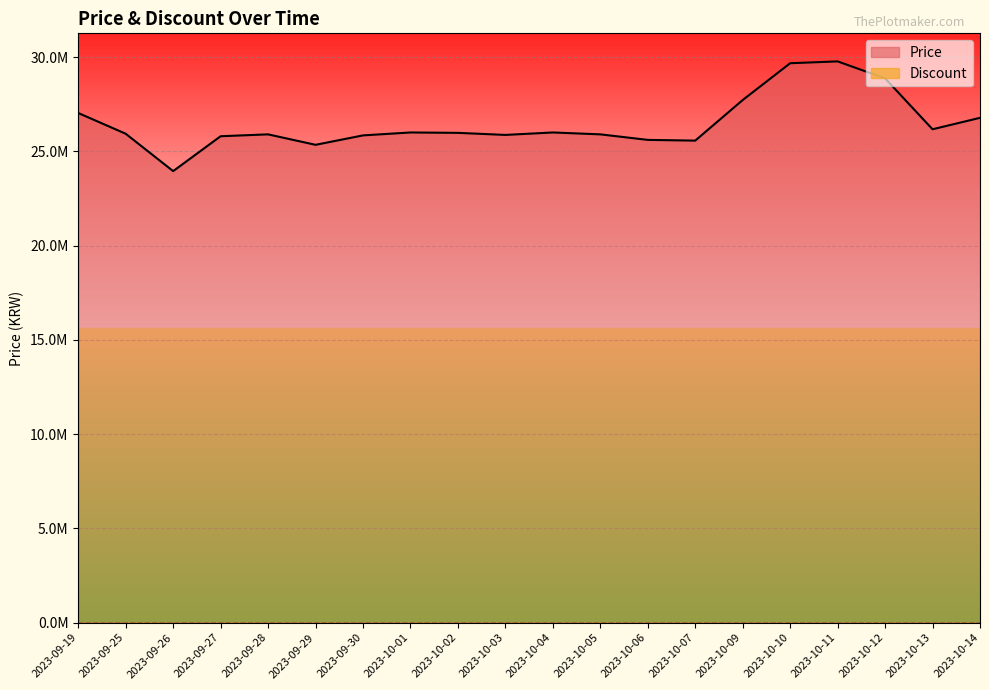

What is the change in value from 2023-10-05 to 2023-10-11?

+3870000